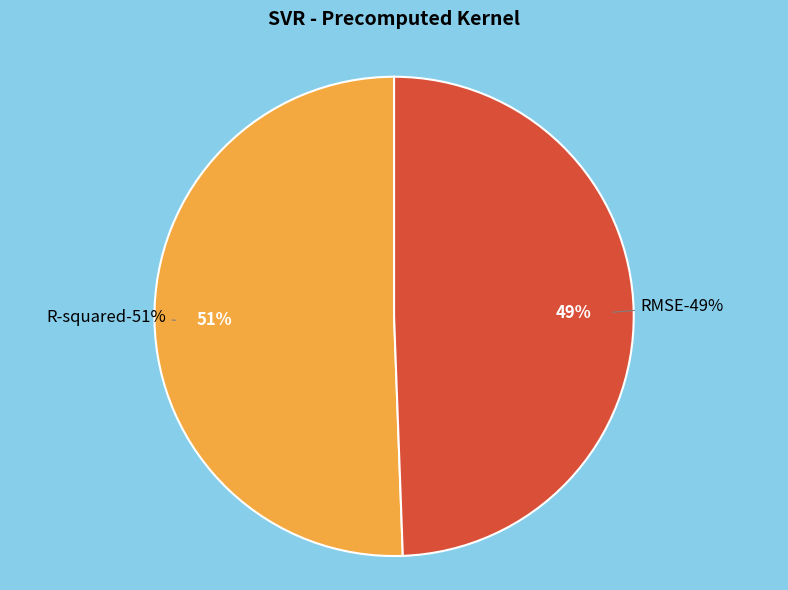

To the nearest percent, what portion does R-squared represent?

51%